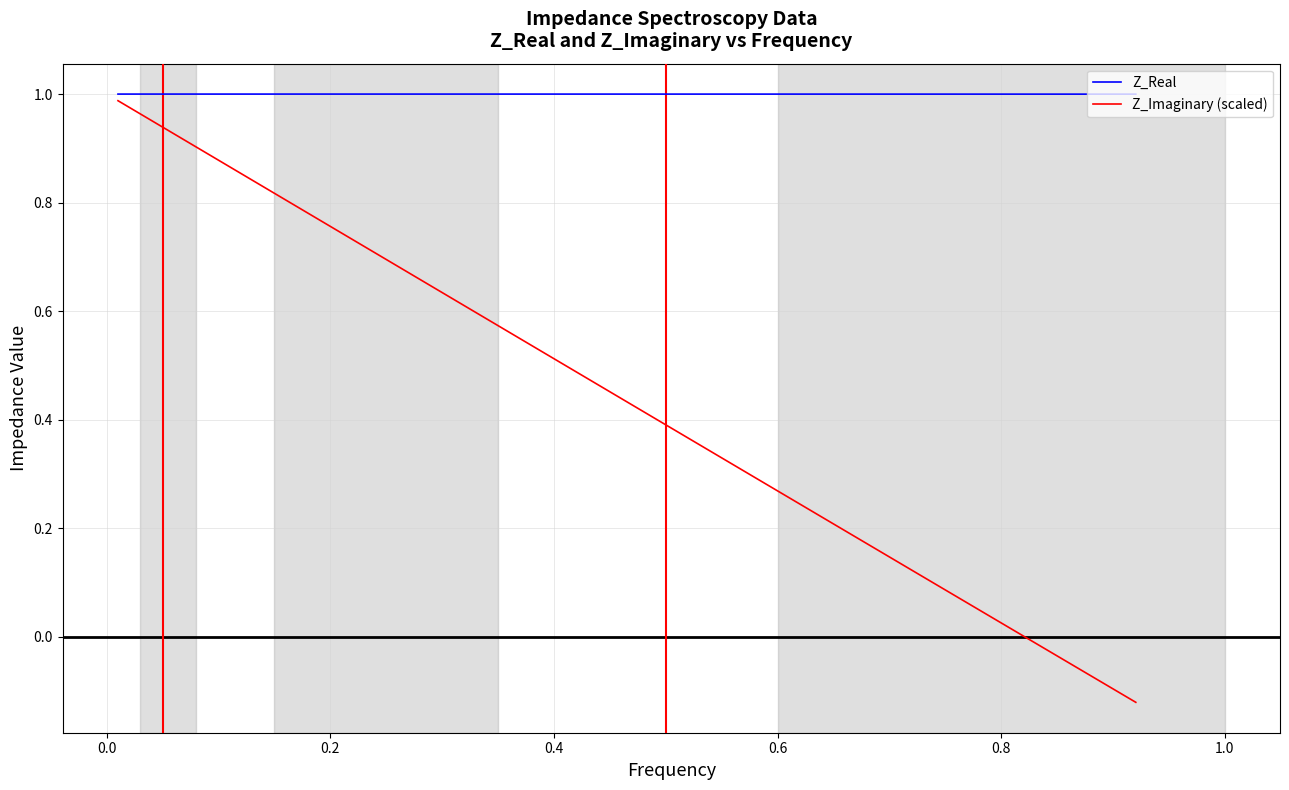

True or false: Z_Imaginary (scaled) and Z_Real intersect in this chart.

False